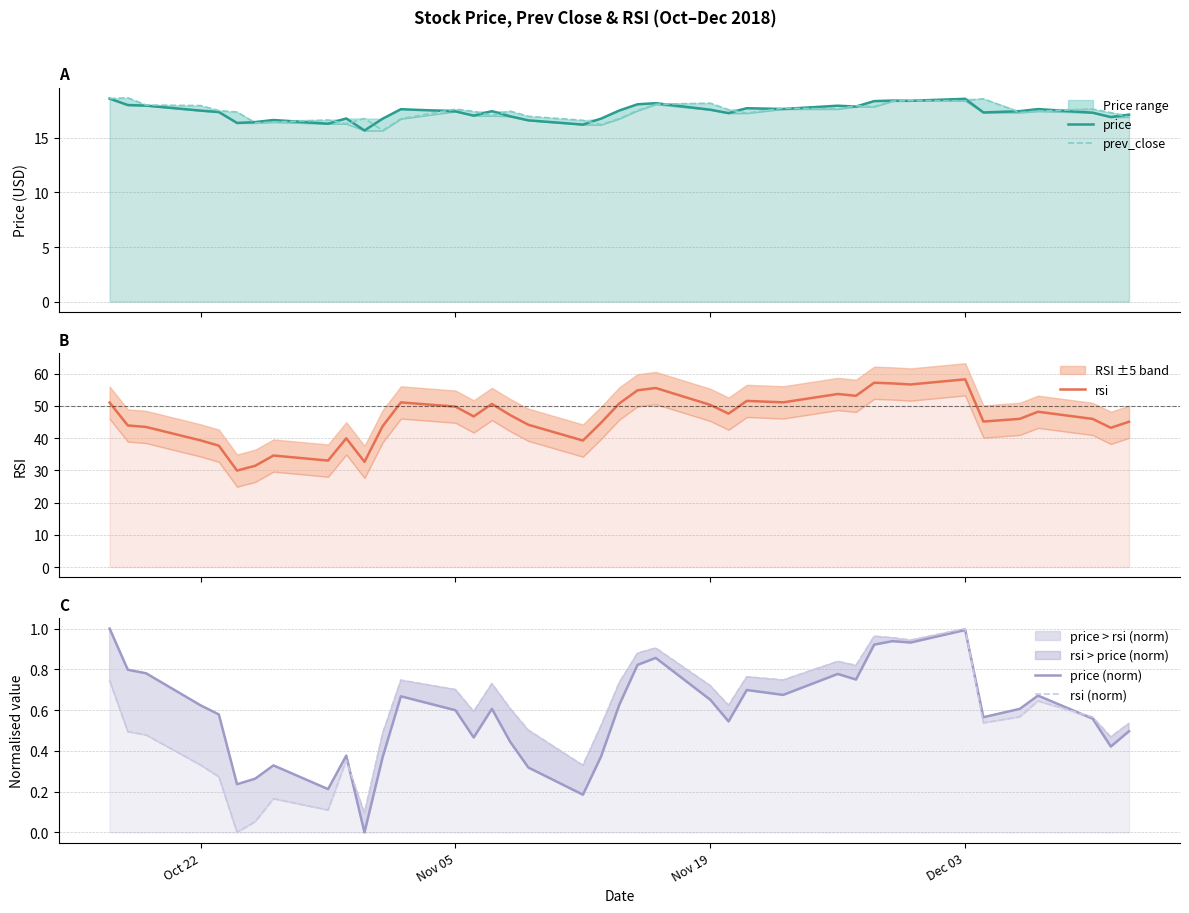

What is the average value of the price series?

17.4